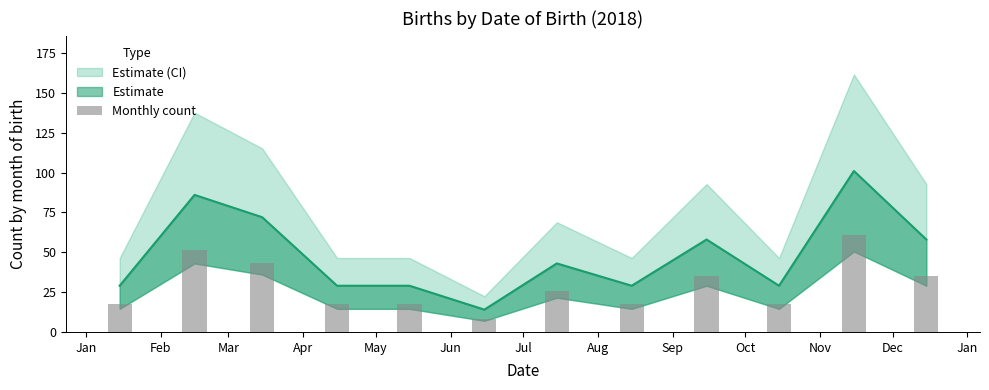

What is the value of the 9th bar from the left?

34.8